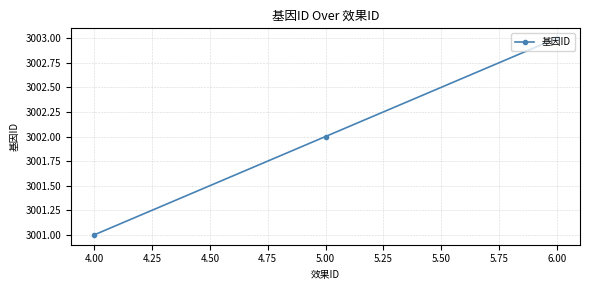

What is the label of the 2nd point from the right?

5.00